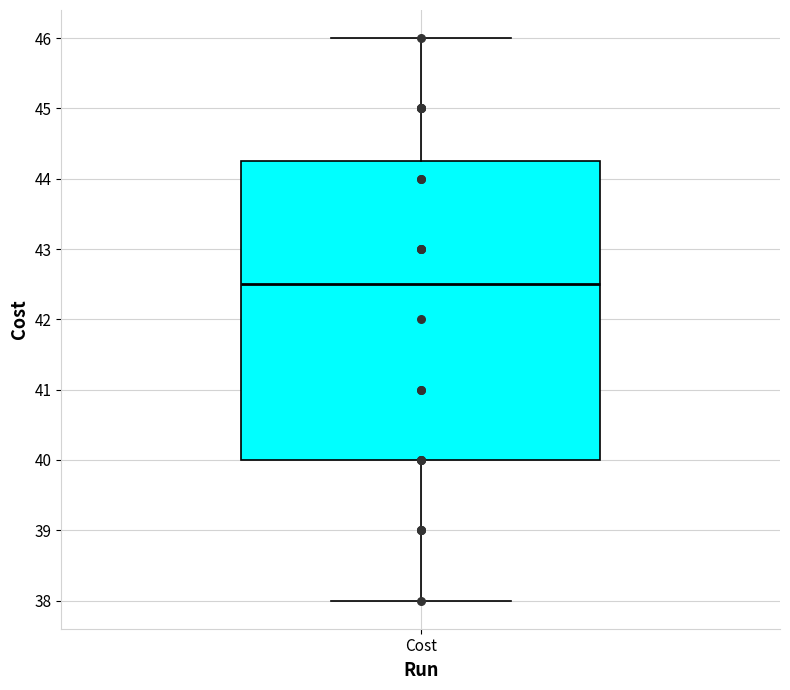

Read this box plot against the y-axis: the position of the median line, the range covered by the box, and the ends of both whiskers. The values are not printed on the chart, so give them approximately, as read against the axis.

median 42.5, box 40.0 to 44.3, whiskers 38.0 to 46.0